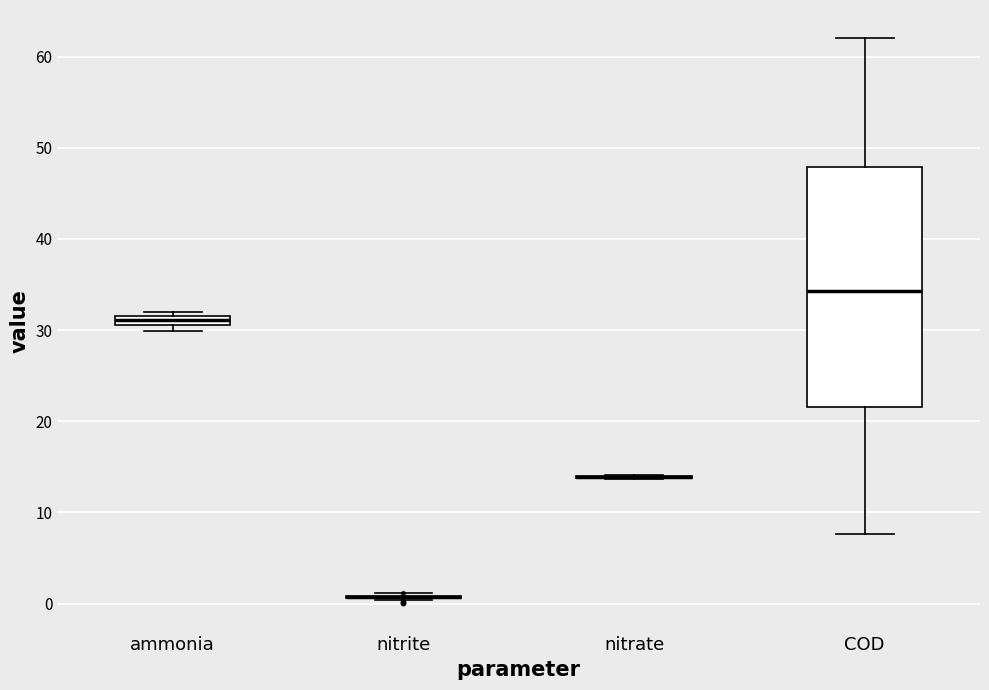

Which box is the tallest, from its lower edge to its upper edge?

COD